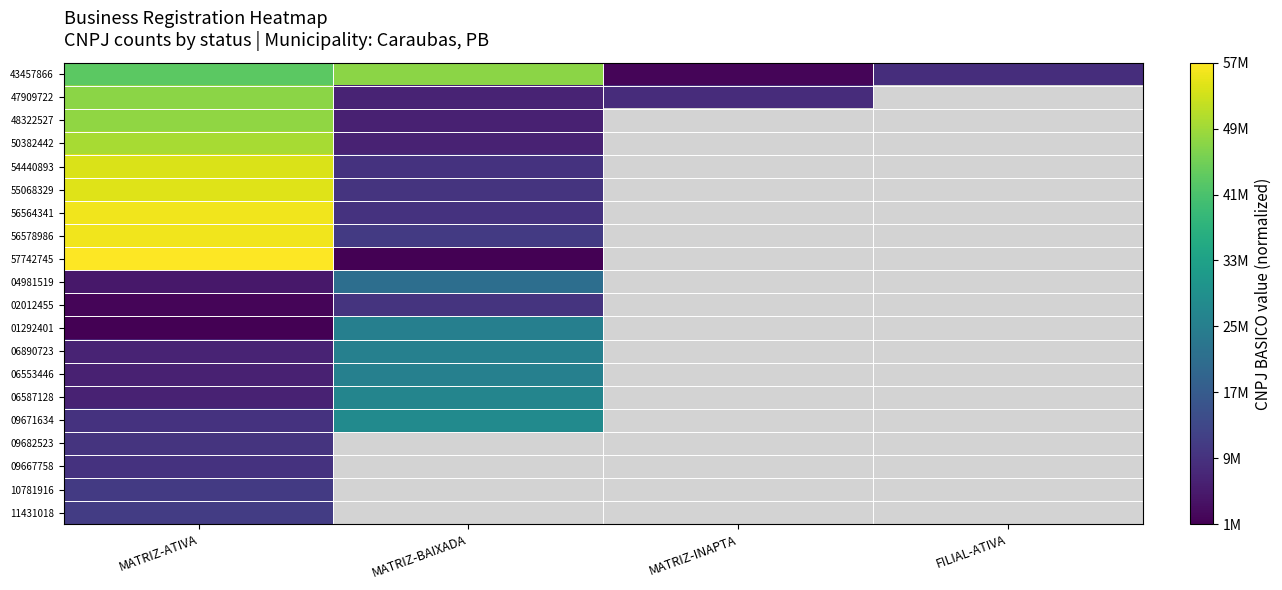

Count the number of categories in the chart.

4